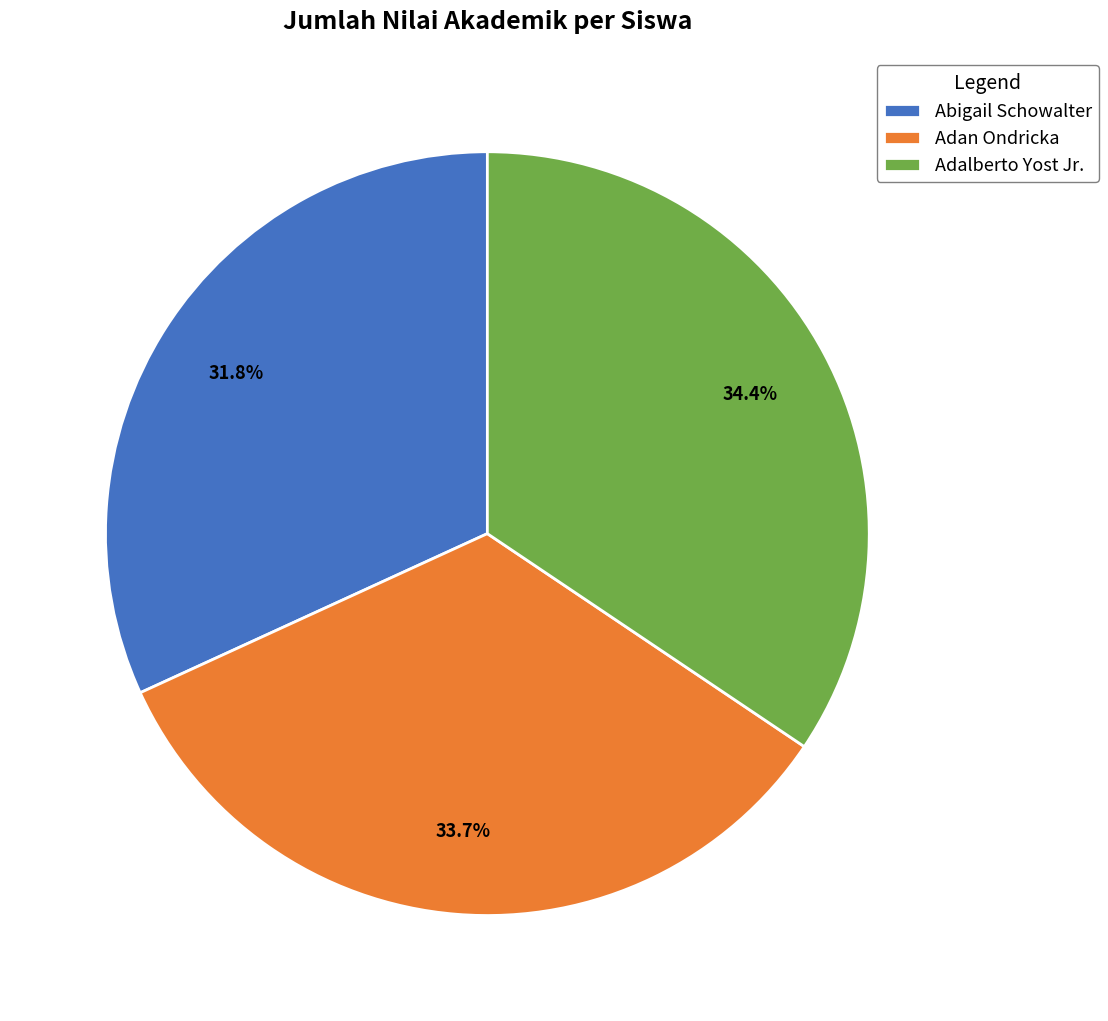

Does Adan Ondricka represent more than half of the total?

No